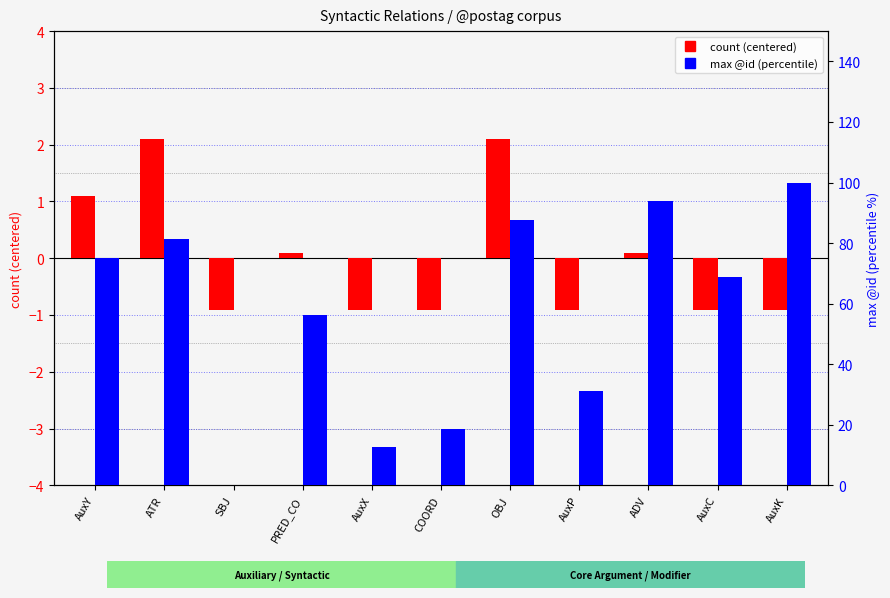

What is the difference between the maximum and minimum values in the max @id (percentile) series?

100.0